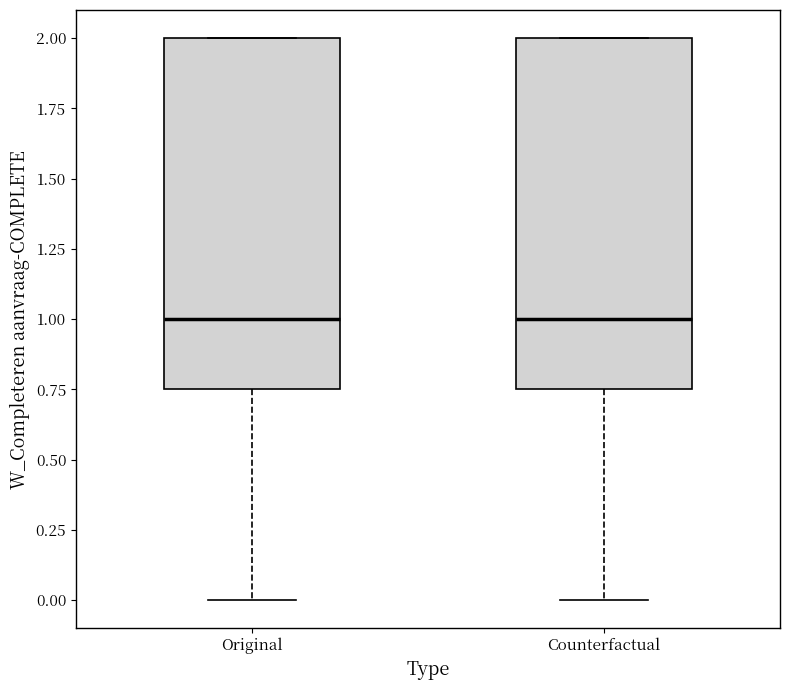

Reading left to right, transcribe this box plot: for each box, give where its median line is, the range the box spans, and where its two whiskers end, as read against the y-axis. The values are not printed on the chart, so give them approximately, as read against the axis.

Original: median 1.00, box 0.75 to 2.00, whiskers 0.00 to 2.00
Counterfactual: median 1.00, box 0.75 to 2.00, whiskers 0.00 to 2.00